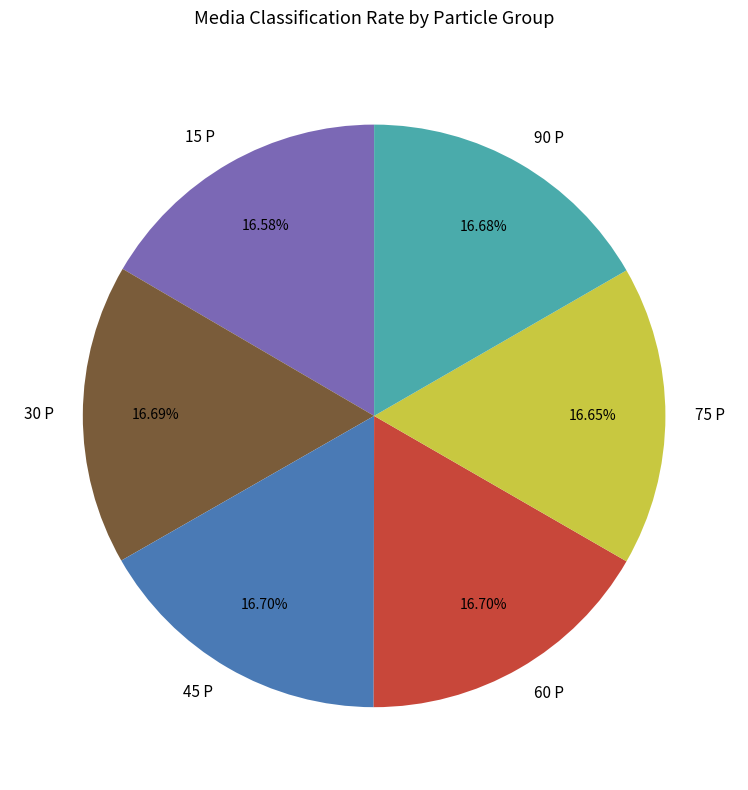

Does 15 P account for over 50% of the chart?

No